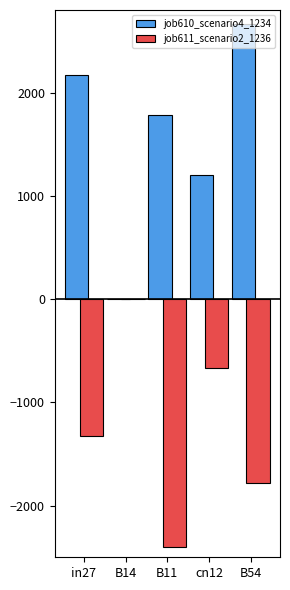

Which category has the highest value in the job611_scenario2_1236 series?

B14